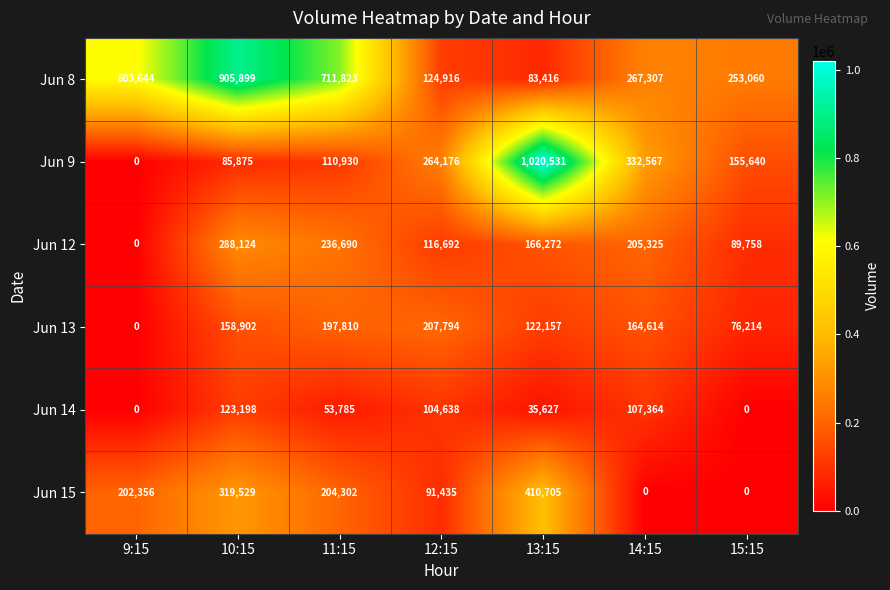

What is the maximum value shown in the chart?

1020531